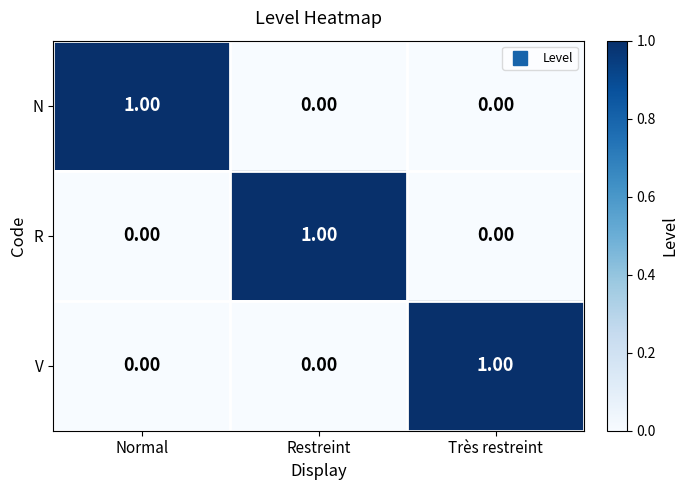

At how many categories does at least one series exceed 0?

3